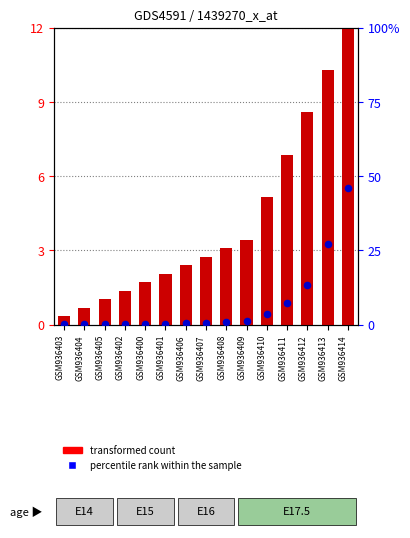

What are all the series names shown in the legend?

transformed count, percentile rank within the sample